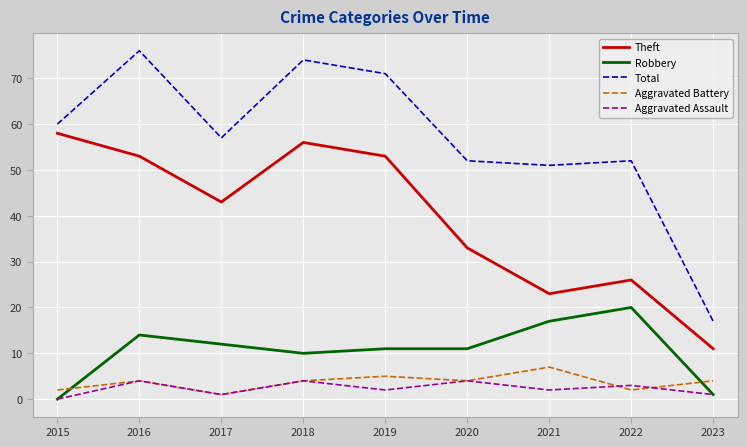

What is the average value of the Theft series?

40